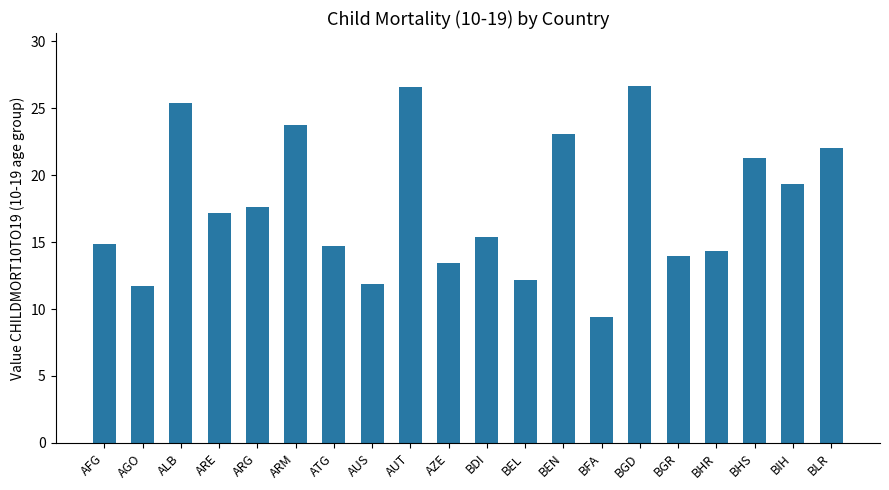

Reading left to right, what are all the values shown in this chart?

14.8	11.7	25.4	17.1	17.6	23.7	14.7	11.9	26.6	13.4	15.4	12.2	23.1	9.4	26.6	14.0	14.4	21.3	19.3	22.0